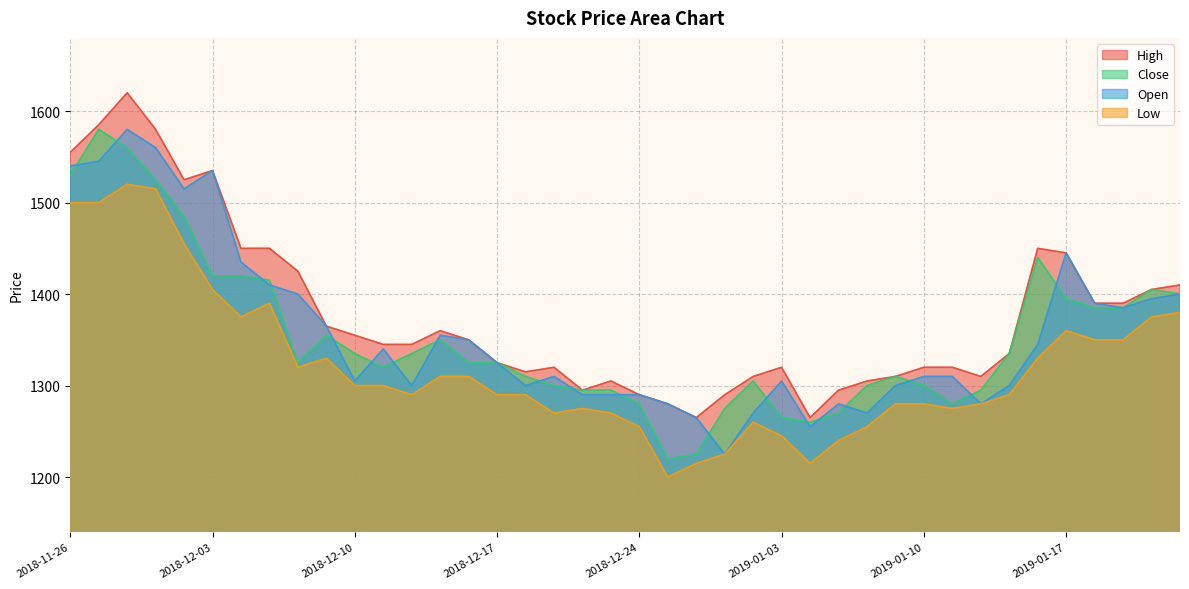

Does the chart have visible grid lines?

Yes